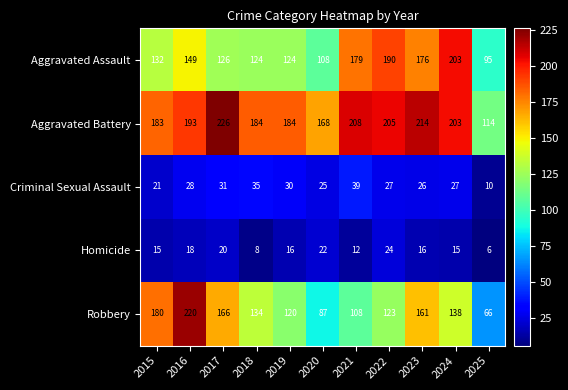

What is the difference between the highest and lowest values at 2022?

181